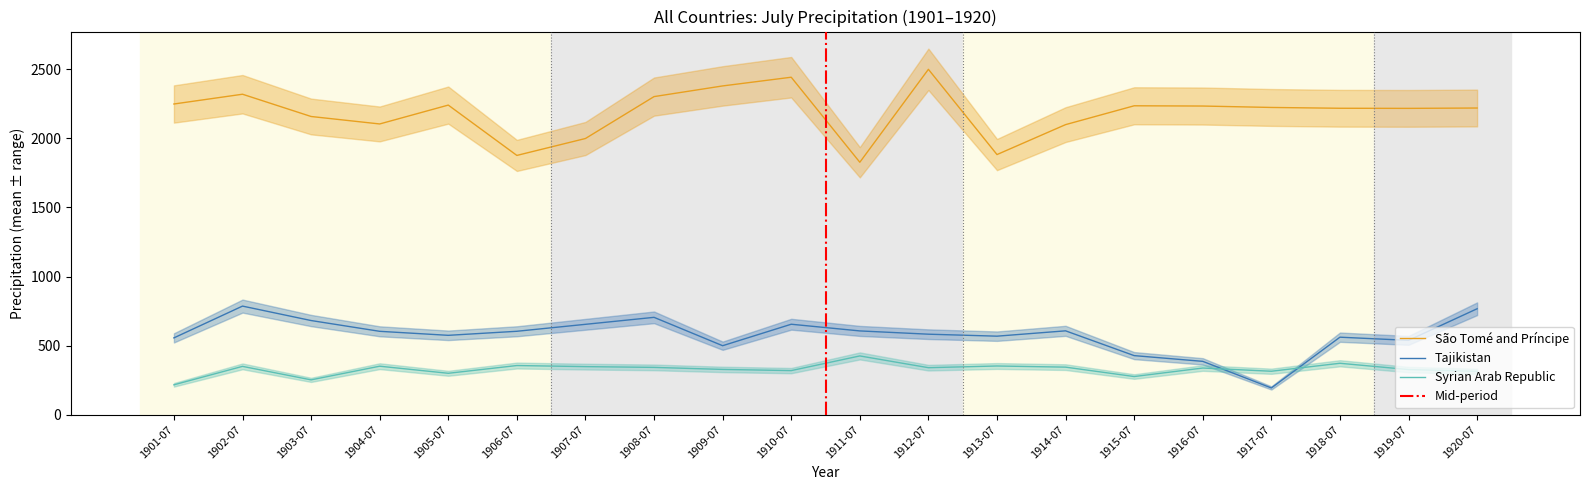

What is the sum of all Syrian Arab Republic values?

6571.6